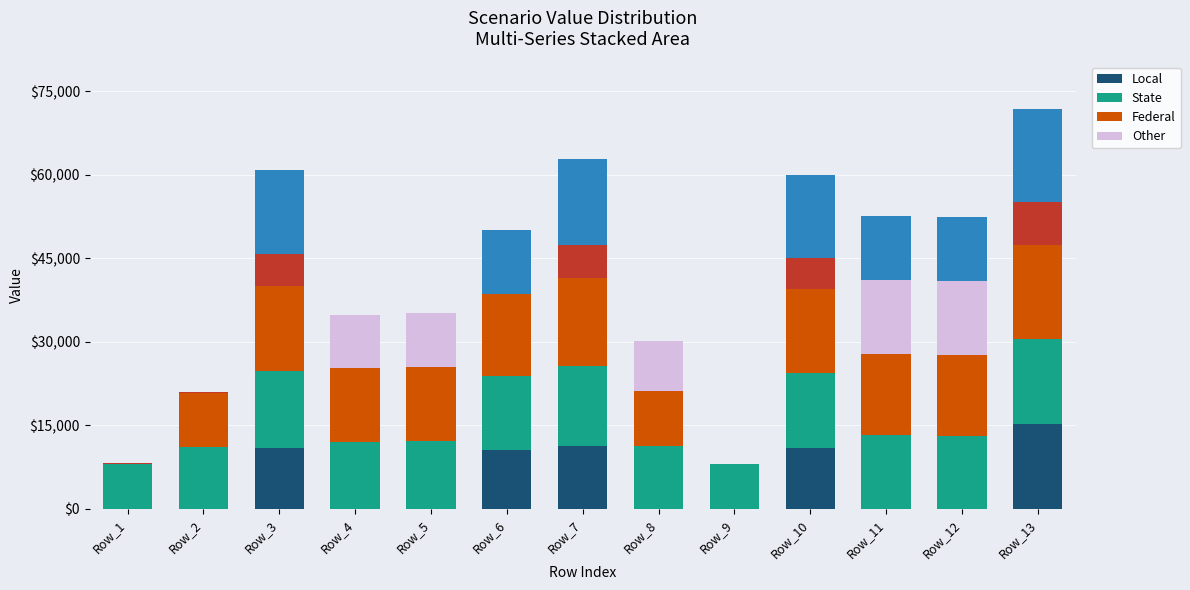

Count the number of data series in this chart.

6